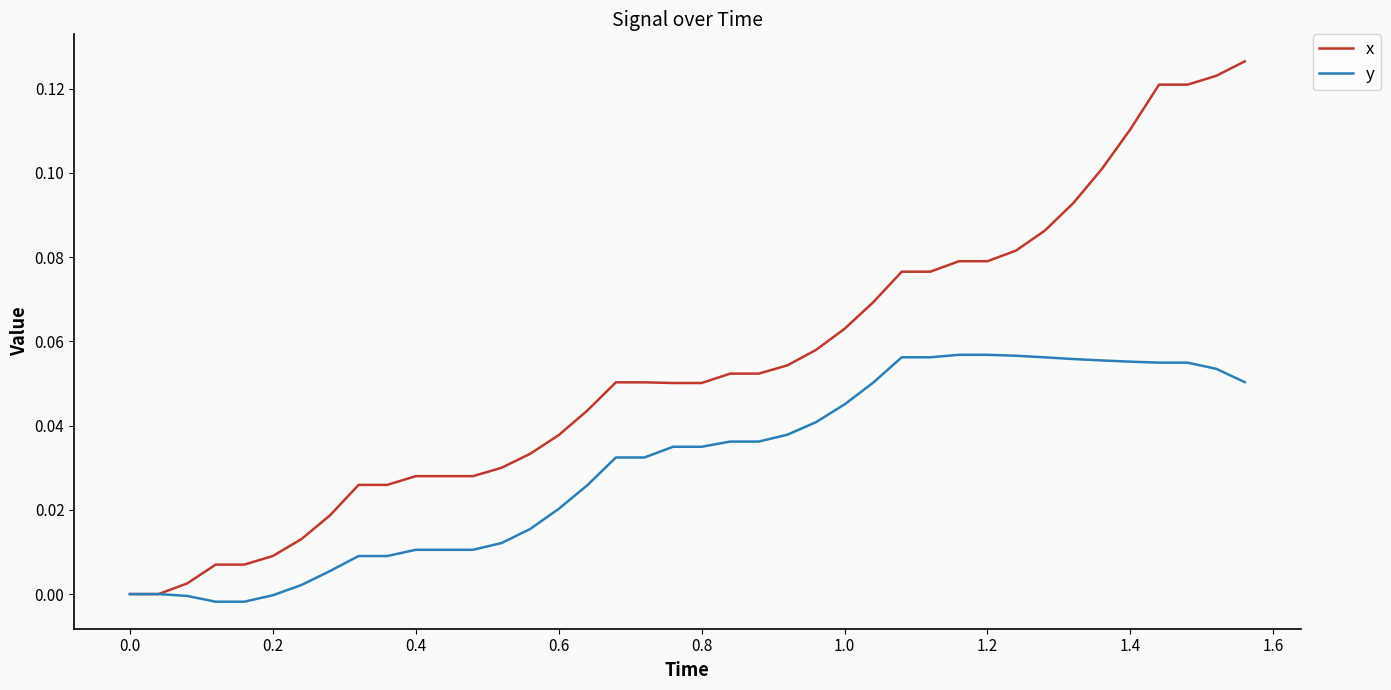

Rank the series by their average value, from lowest to highest.

y, x